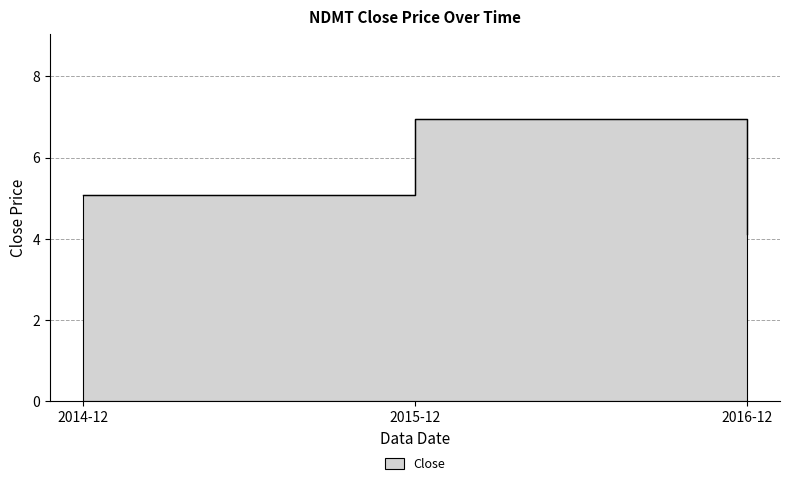

True or false: the data shows 8.8 at 2014-12.

False